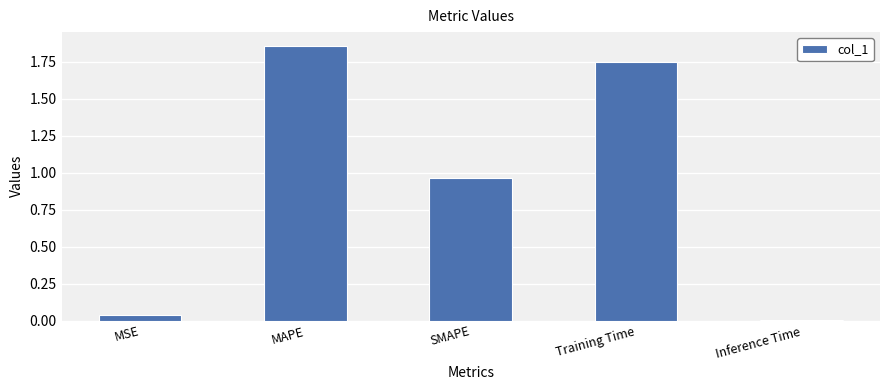

Which category has the lowest value across all series?

Inference Time